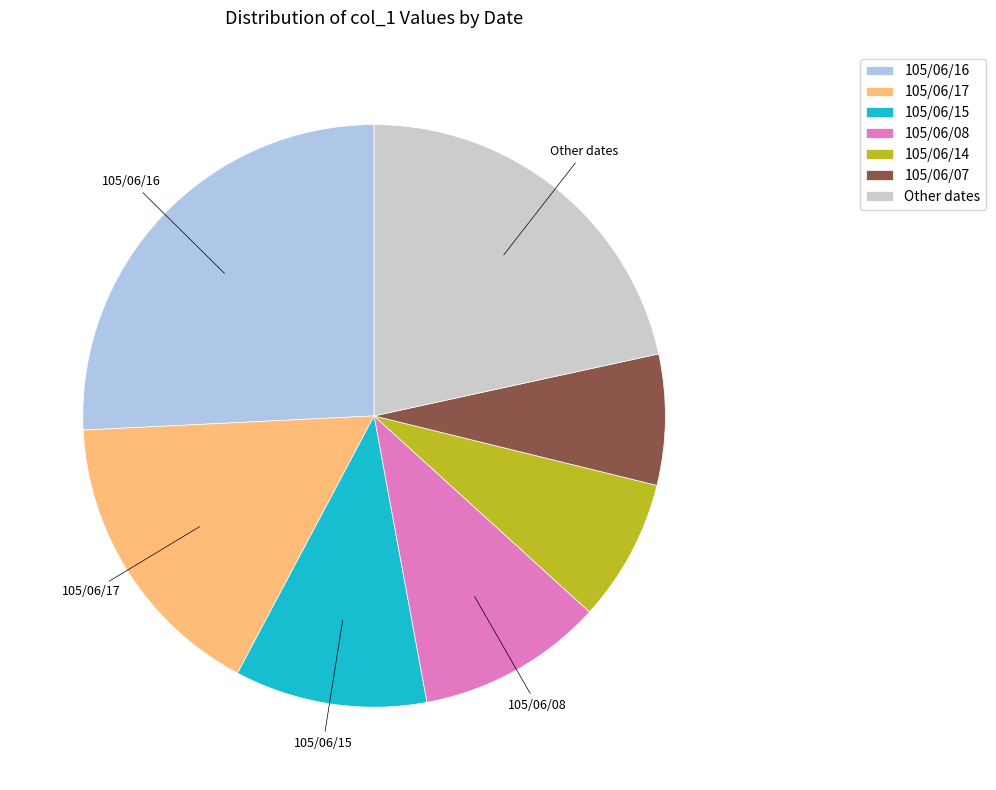

How many segments does this pie chart have?

7